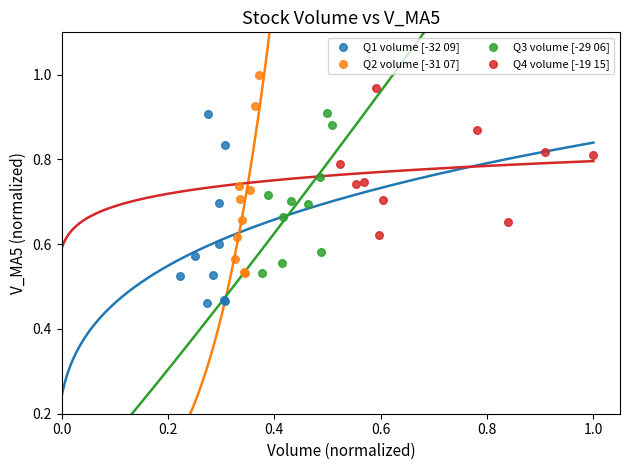

Which series contains the lowest Y value?

Q1 volume [-32 09]